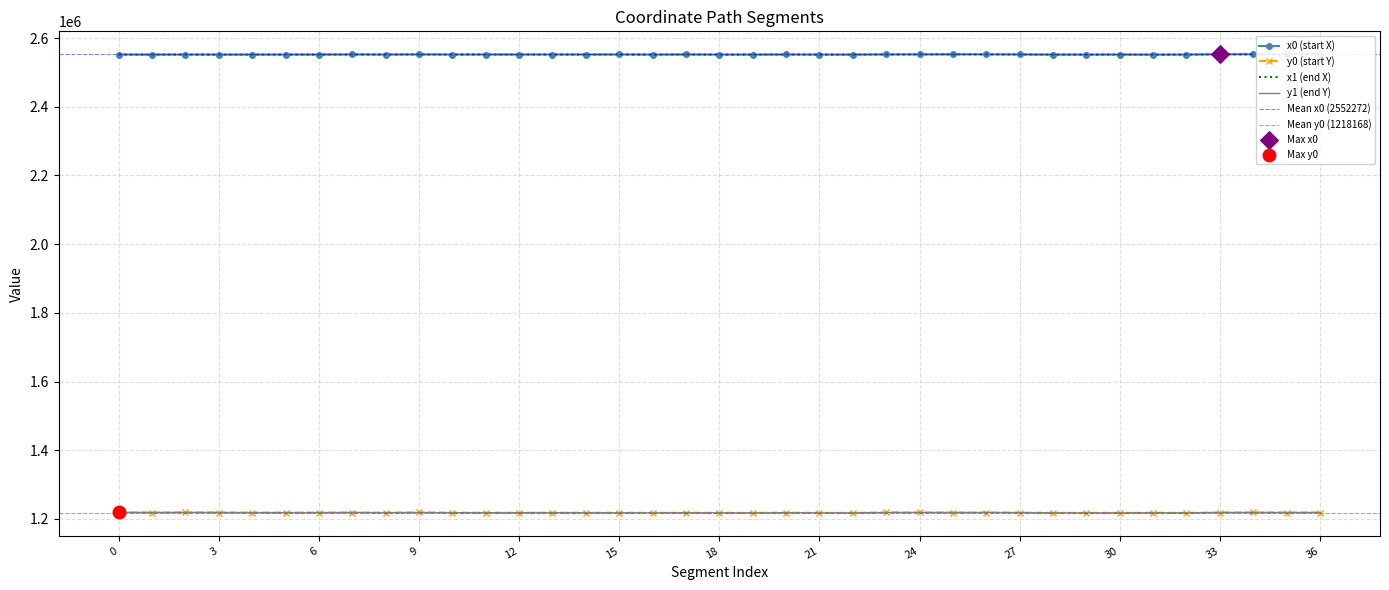

Which series has the largest Y range (max minus min)?

y1